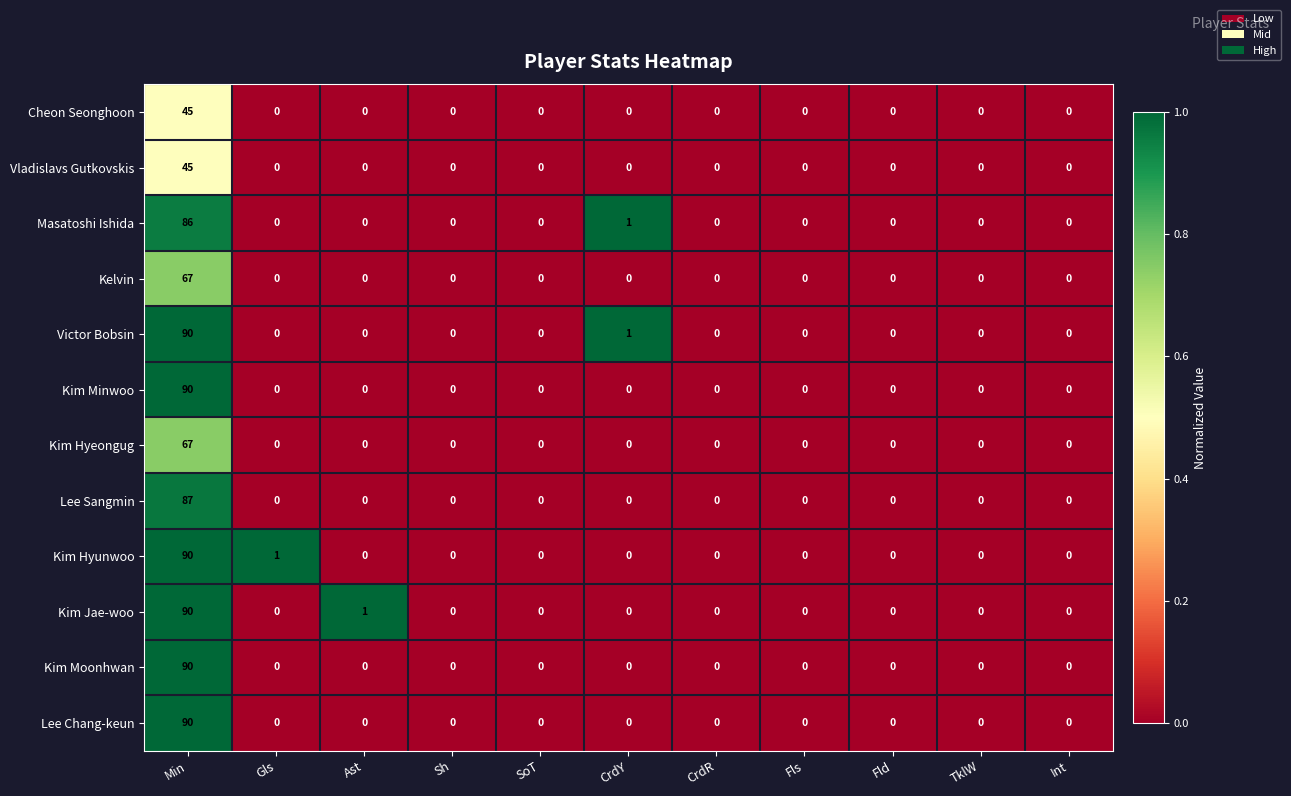

The Vladislavs Gutkovskis series shows 0 at Fld. True or false?

True